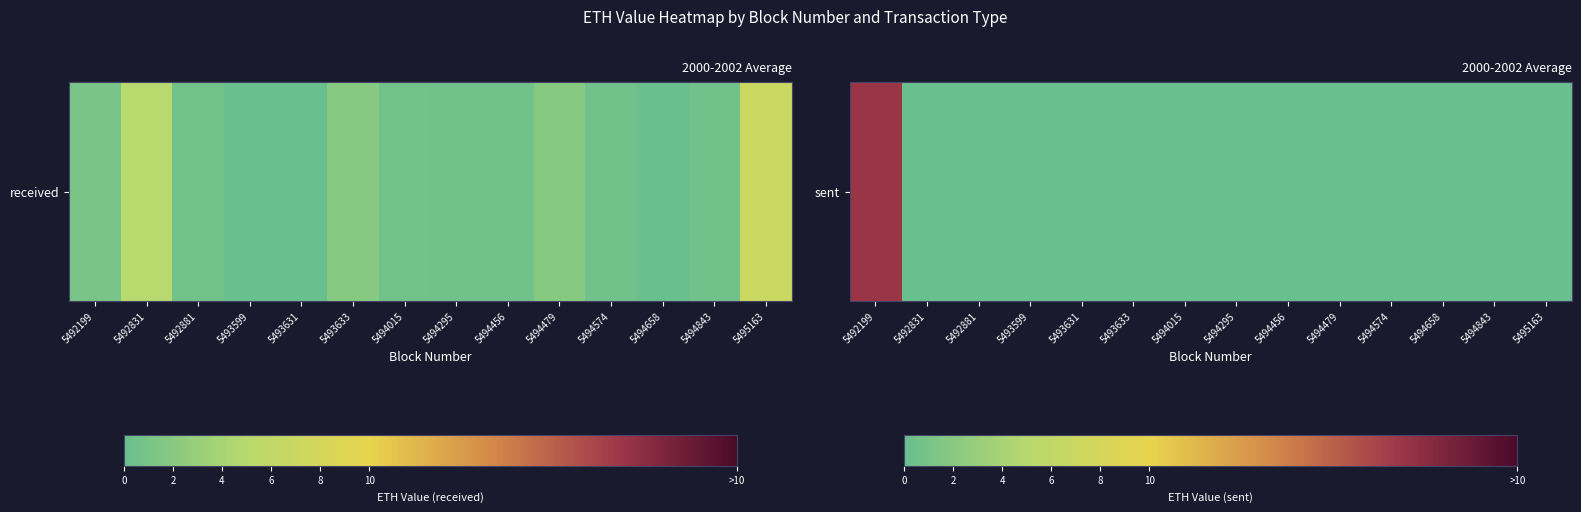

Rank the categories by value from highest to lowest.

5492199, 5492831, 5492881, 5493599, 5493631, 5493633, 5494015, 5494295, 5494456, 5494479, 5494574, 5494658, 5494843, 5495163